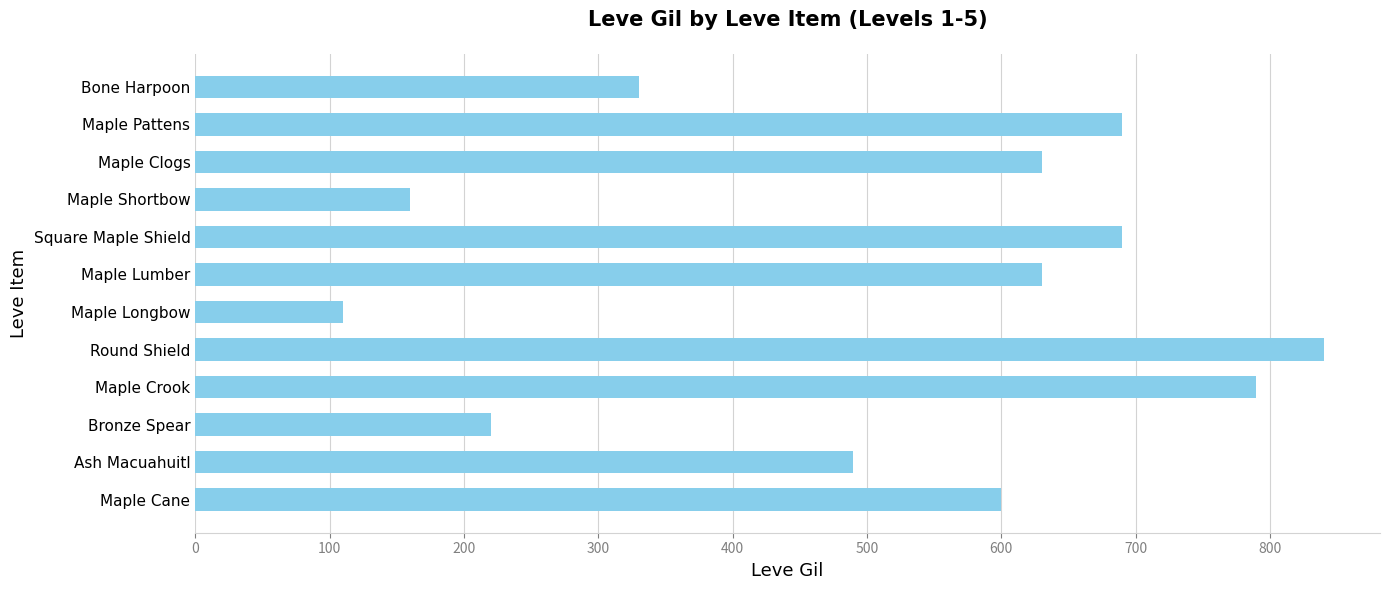

How many bars are there in total?

12